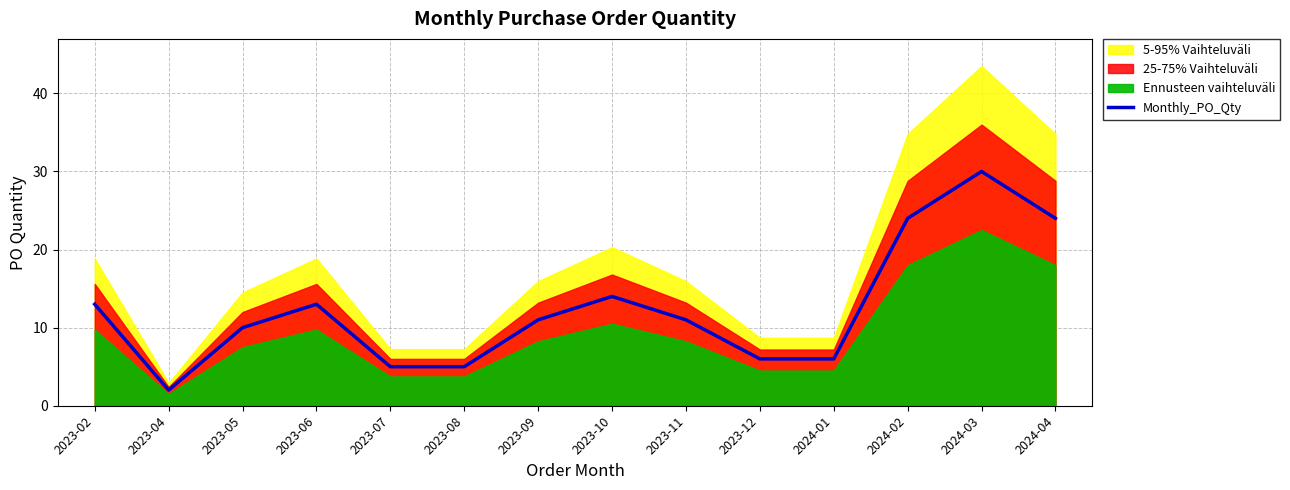

List the labels in order of value, largest first.

2024-03, 2024-02, 2024-04, 2023-10, 2023-02, 2023-06, 2023-09, 2023-11, 2023-05, 2023-12, 2024-01, 2023-07, 2023-08, 2023-04